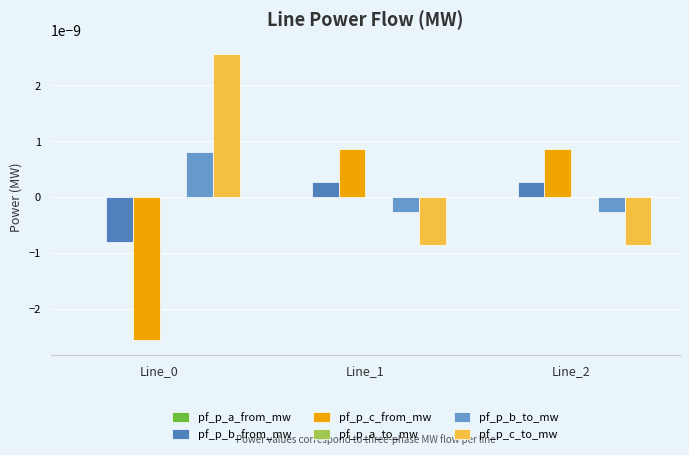

List the series in order of their peak value, highest first.

pf_p_c_to_mw, pf_p_c_from_mw, pf_p_b_to_mw, pf_p_b_from_mw, pf_p_a_to_mw, pf_p_a_from_mw